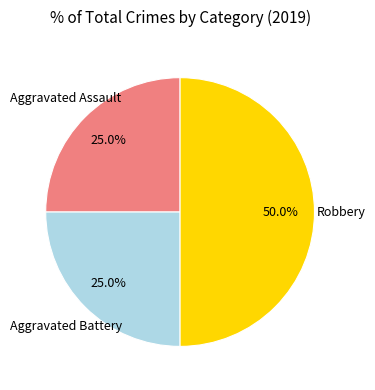

To the nearest percent, what is the average slice percentage?

33%